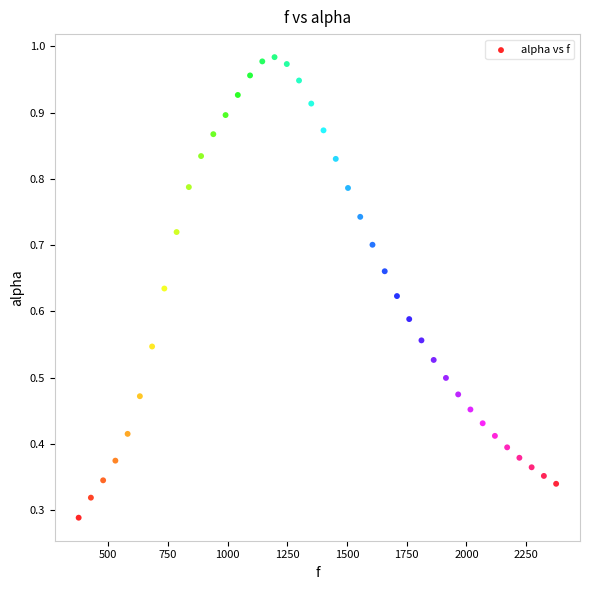

What is the range of X values (max minus min)?

1998.3